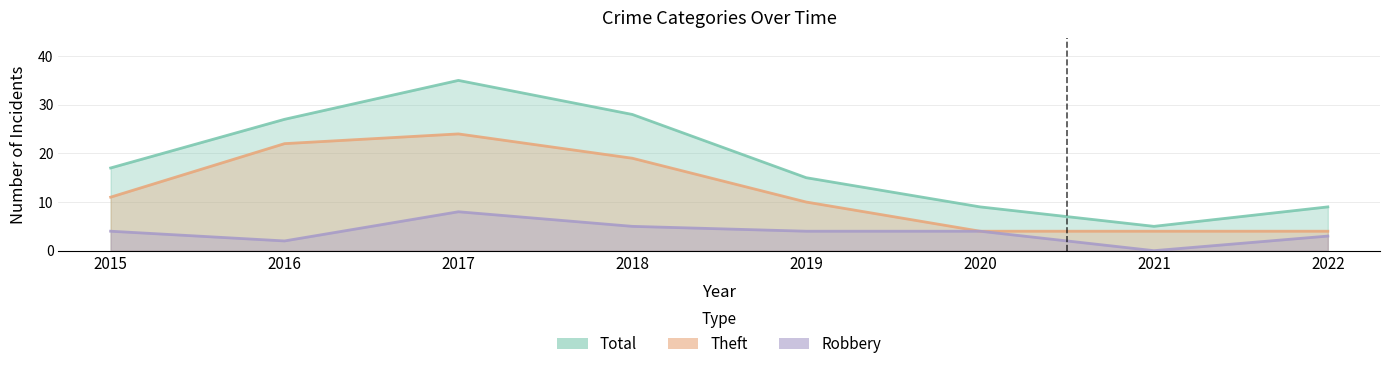

What is the approximate value of Robbery at 2019?

4